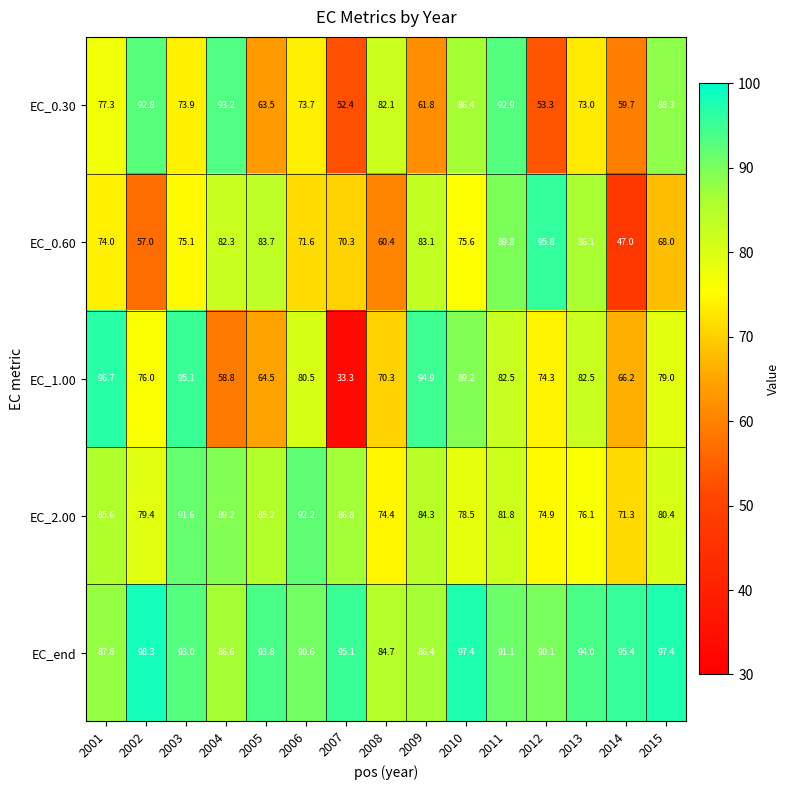

What is the difference between the maximum and minimum values in the EC_0.60 series?

48.8